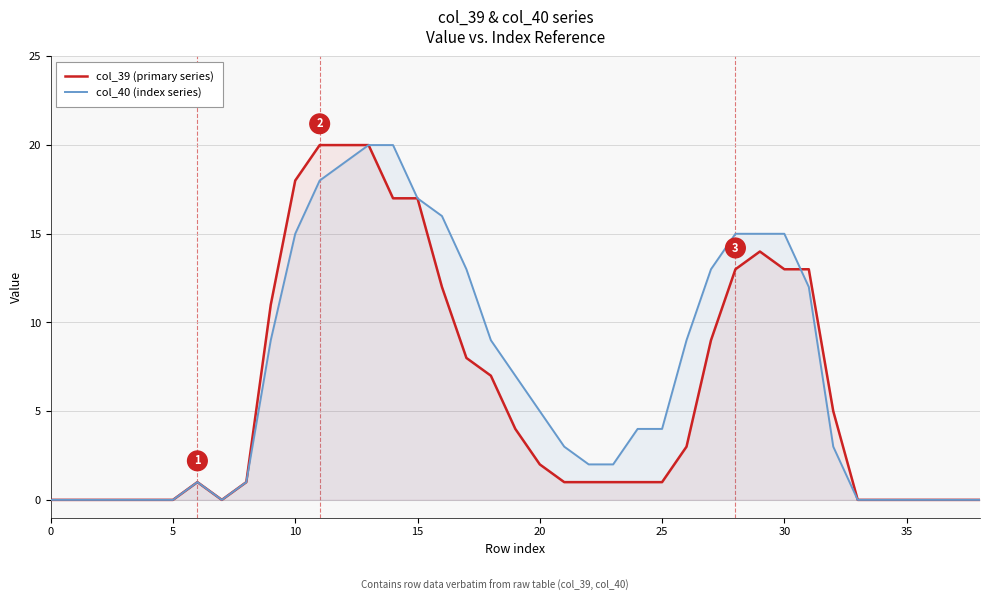

Between 22 and 26, which is larger?

26